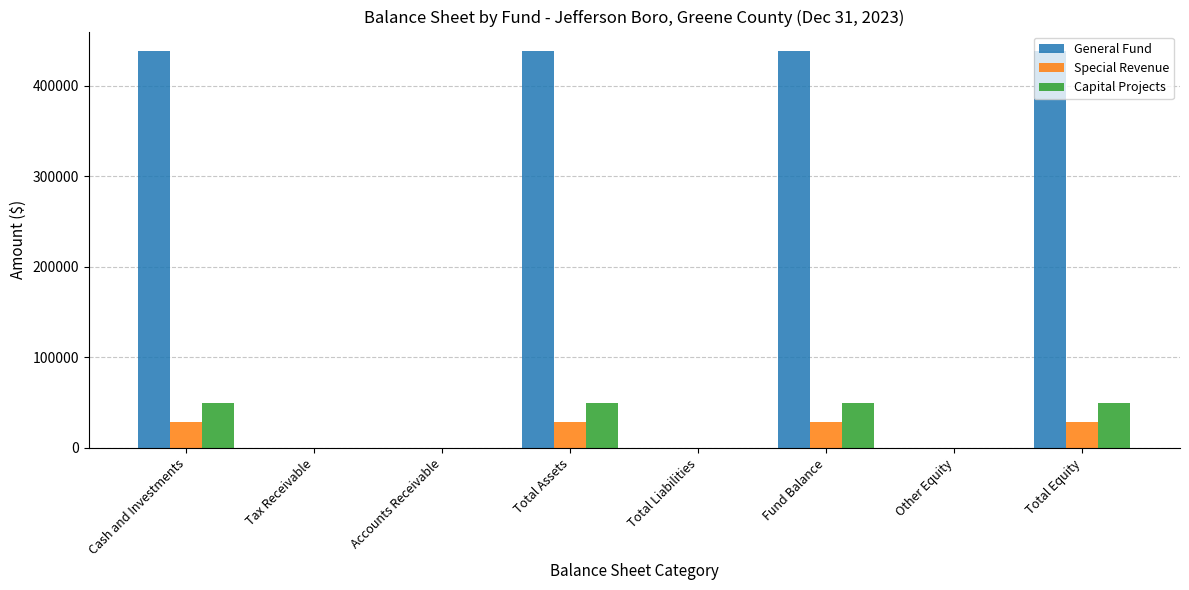

The value of Capital Projects at Total Liabilities is -22993. True or false?

False